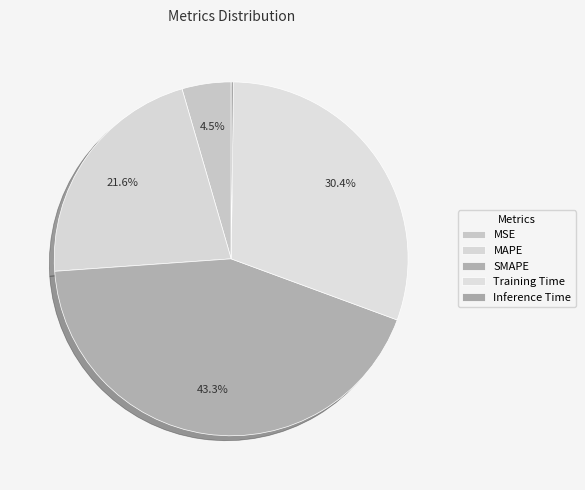

How many segments does this pie chart have?

5